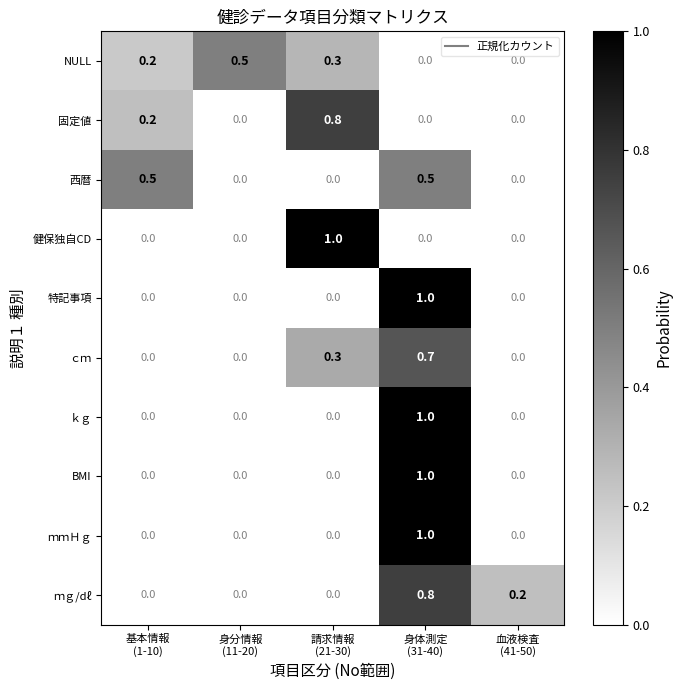

What is the highest value of the 西暦 series?

0.5